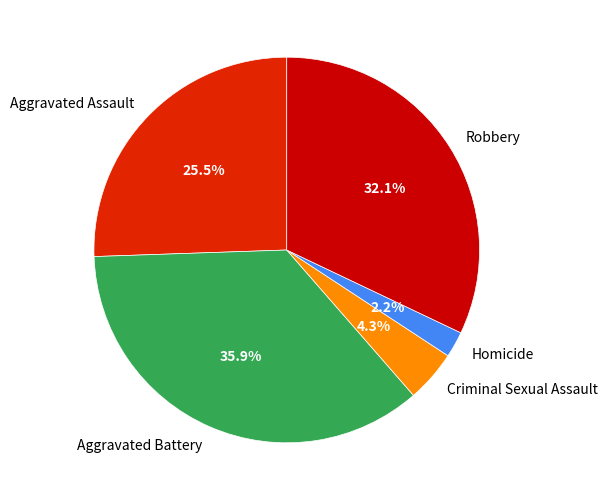

Rank the categories by value from highest to lowest.

Aggravated Battery, Robbery, Aggravated Assault, Criminal Sexual Assault, Homicide